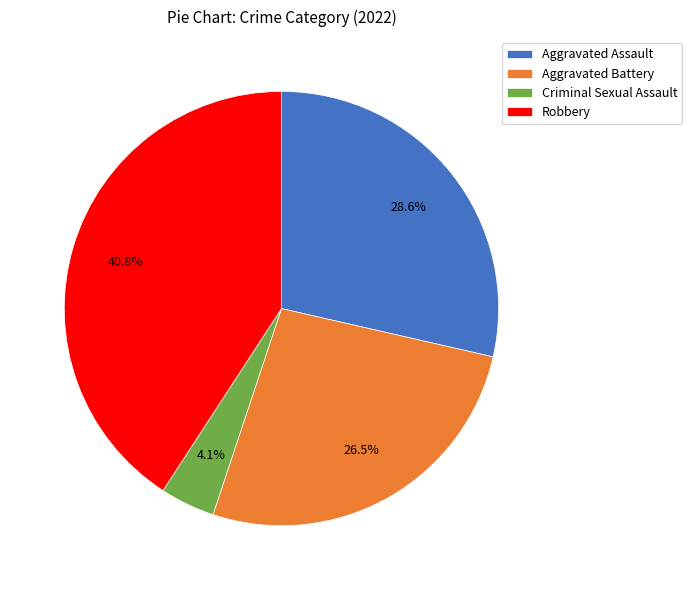

To the nearest percent, what is the combined percentage of Criminal Sexual Assault and Robbery?

45%